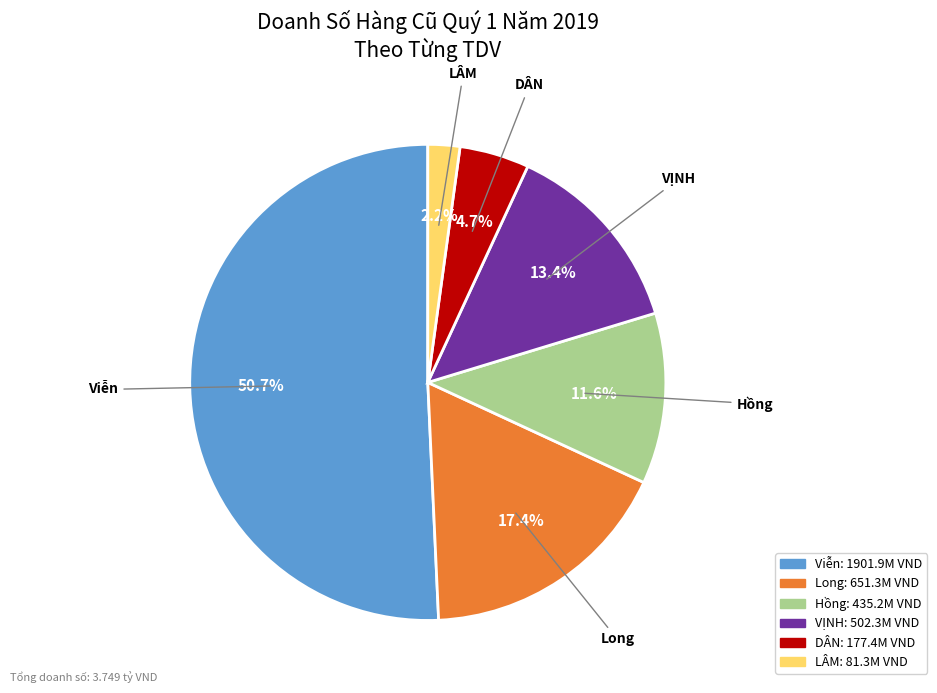

What percentage is NOT represented by LÂM?

97.8%